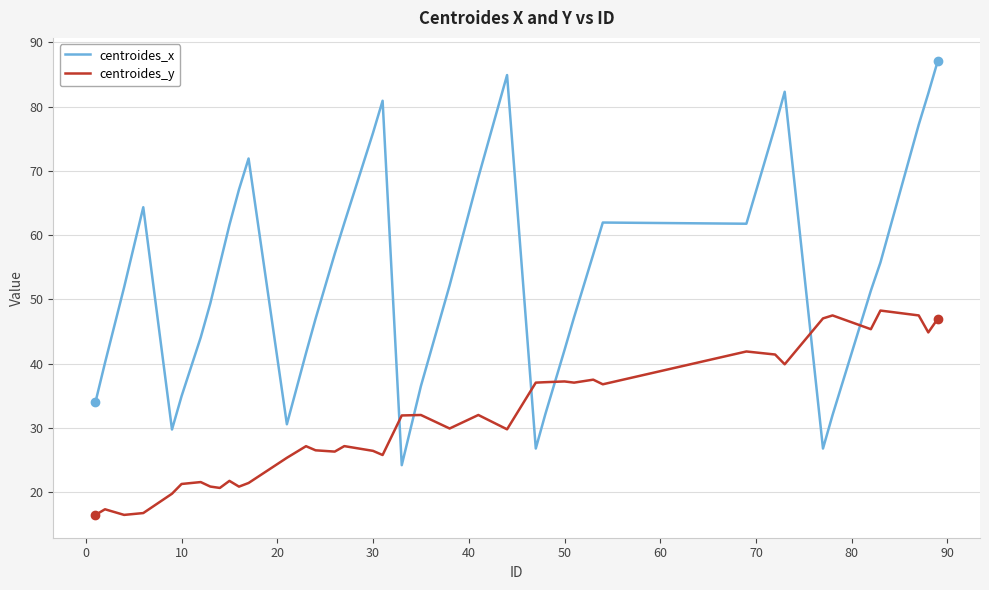

How many intersections are there between centroides_x and centroides_y?

6